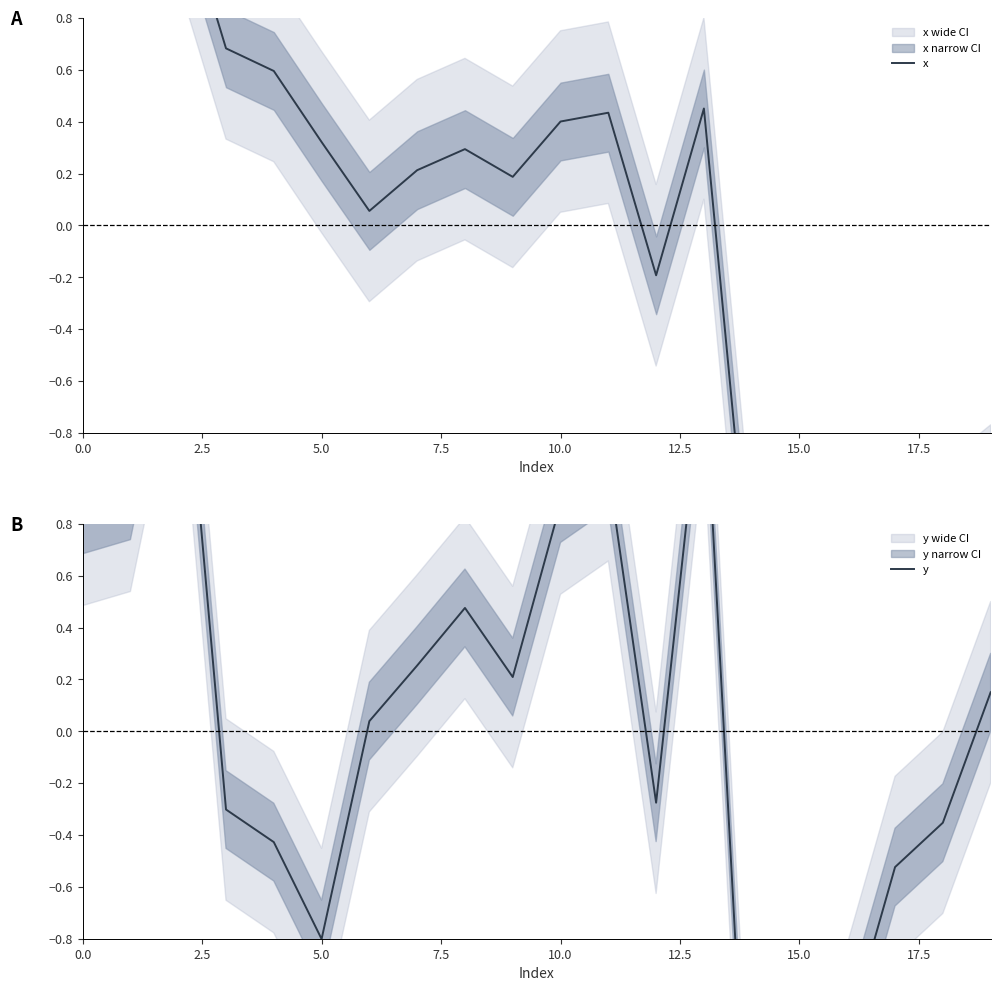

Is this an area chart (filled region under the line)?

No